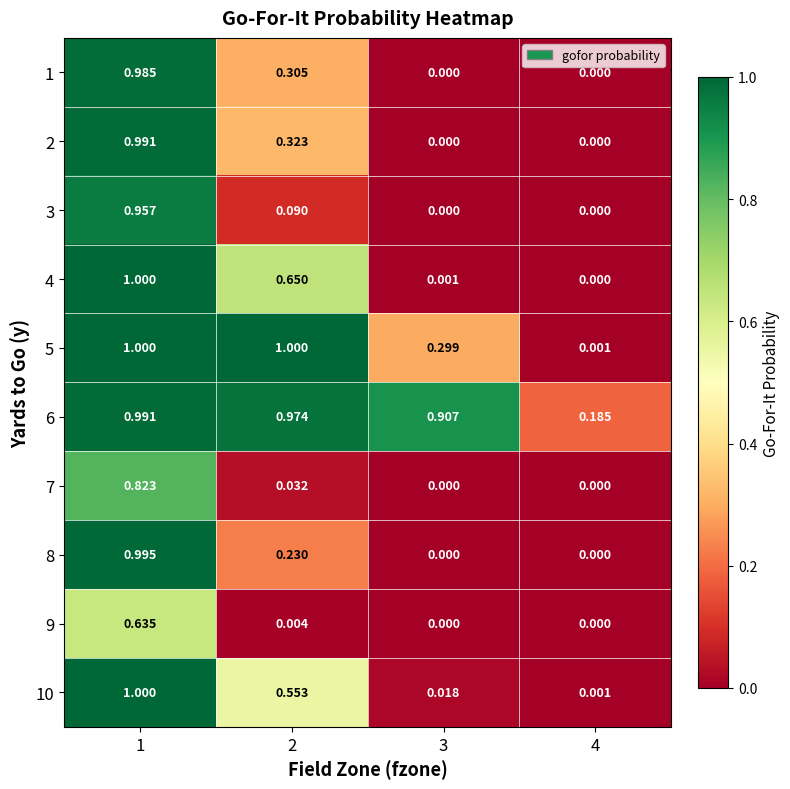

Is the value of 9 at 3 greater than the value of 7 at 2?

No